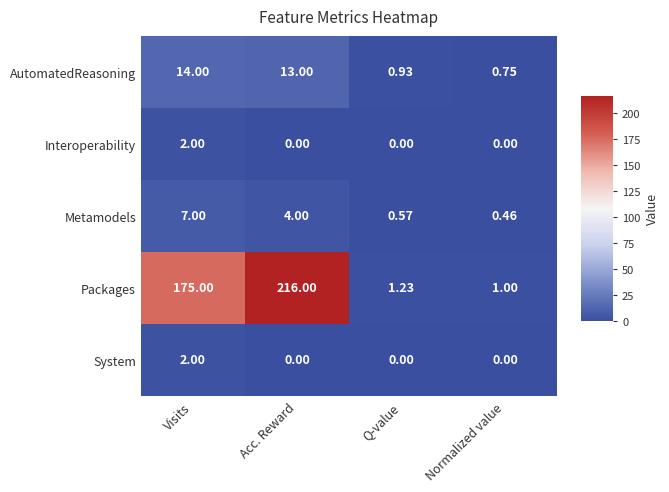

Between Visits and Normalized value, which series saw the biggest shift?

Packages